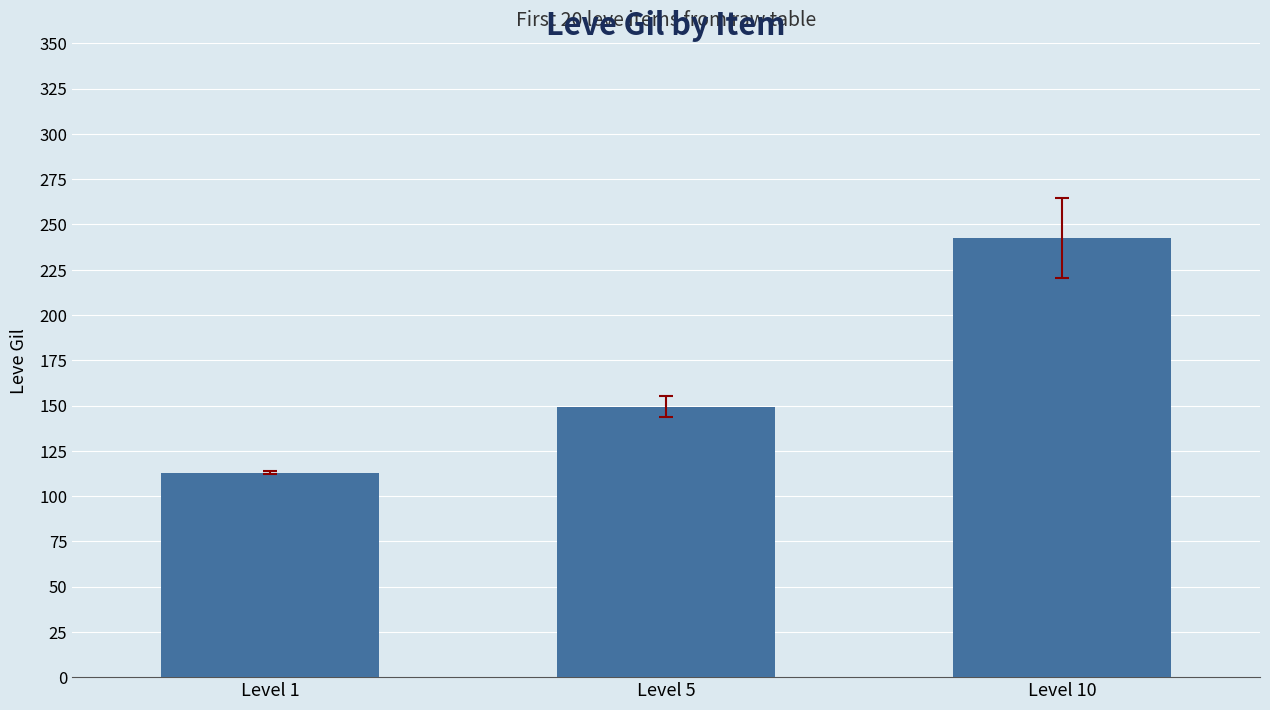

The chart shows a value of 140.8 at Level 10. True or false?

False